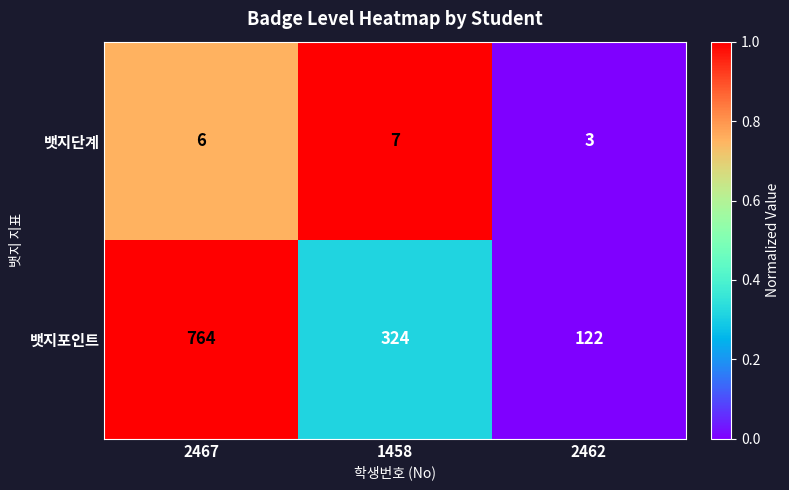

Which series changed the most between 2467 and 1458?

뱃지포인트